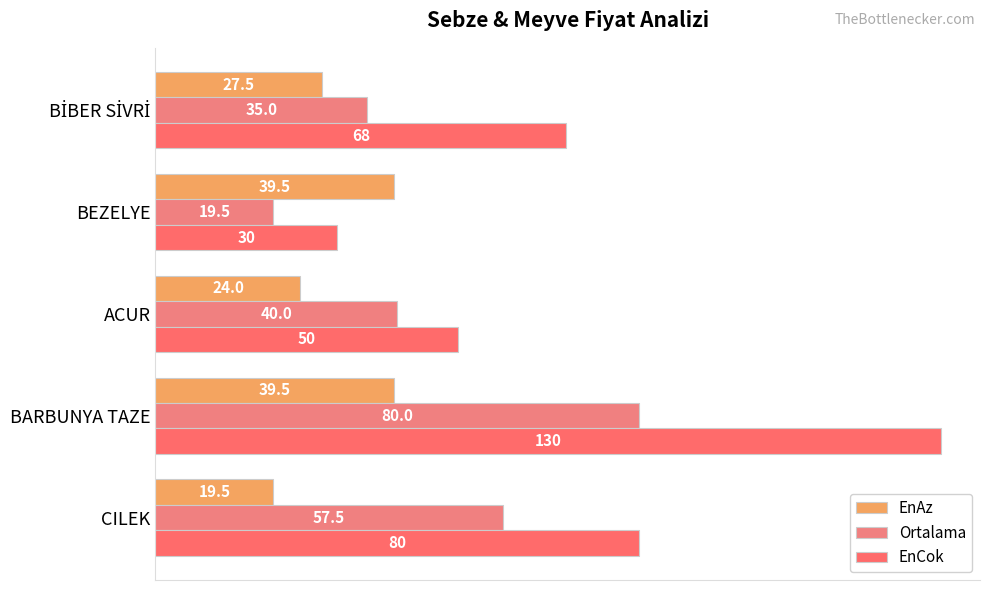

How many values in the EnCok series are below 68?

2